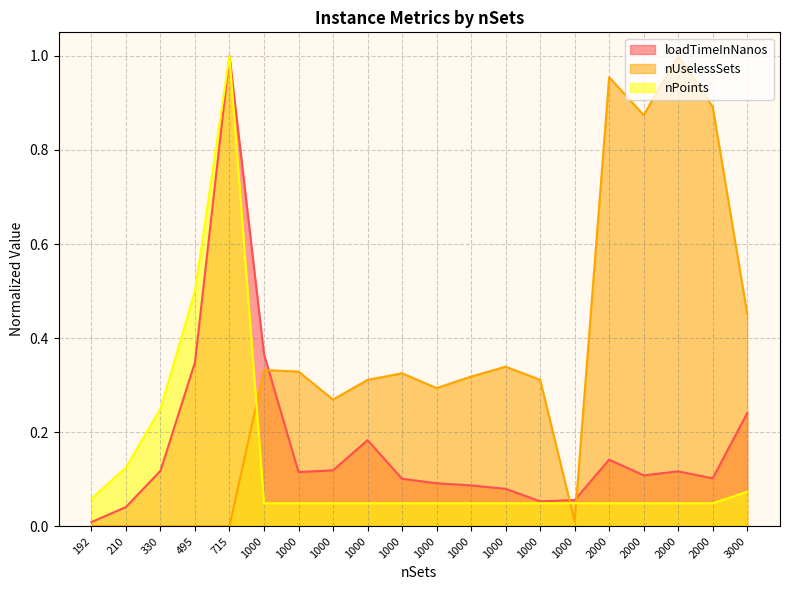

What is the difference between the second highest and minimum values in the nUselessSets series?

1.0